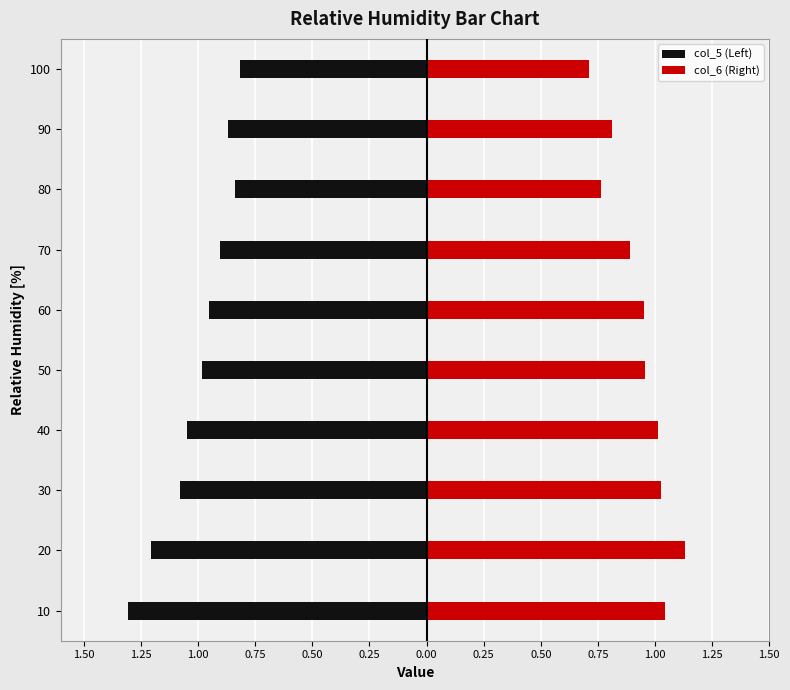

The value of col_5 (Left) at 30 is -1.1. True or false?

True